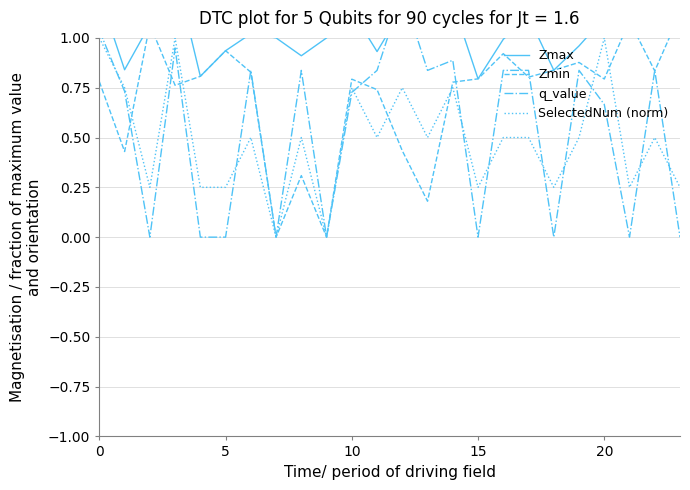

Between 18 and 17, which is larger?

17